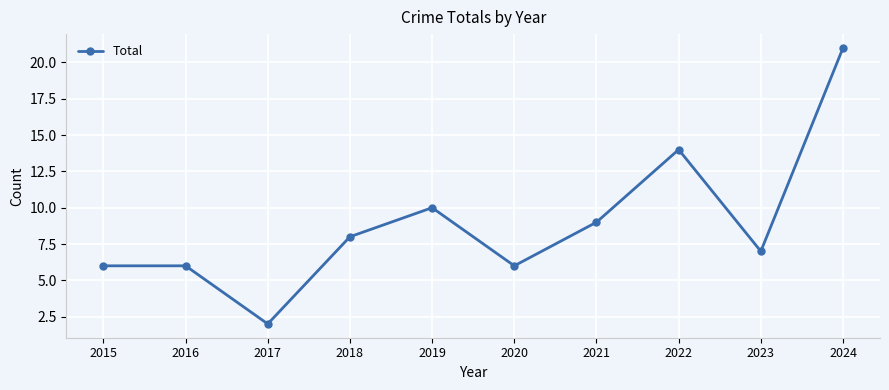

What is the difference between the second highest and second lowest values?

8